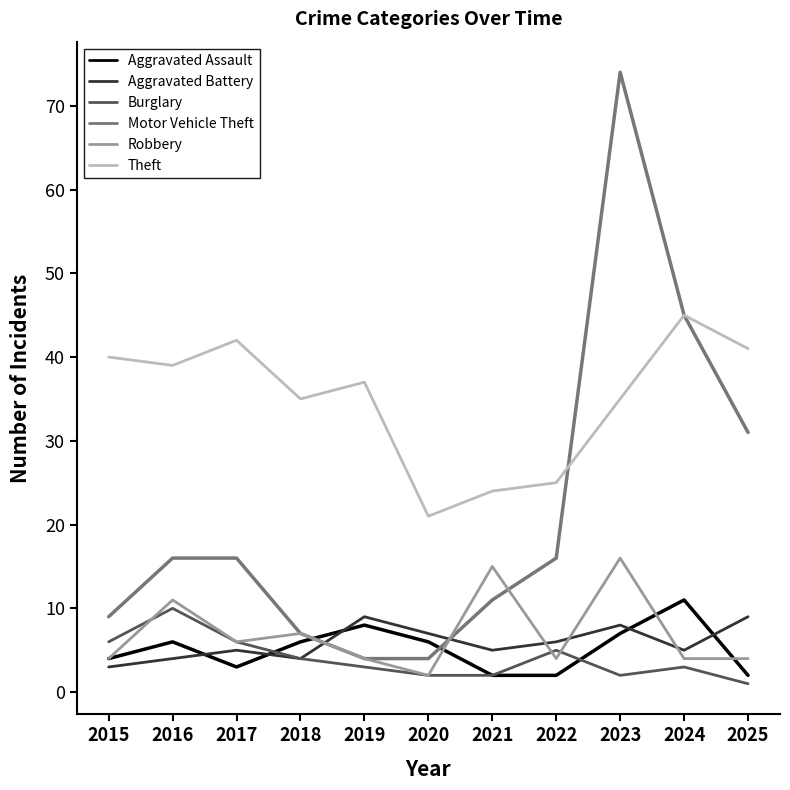

What is the total value across all series at 2022?

58